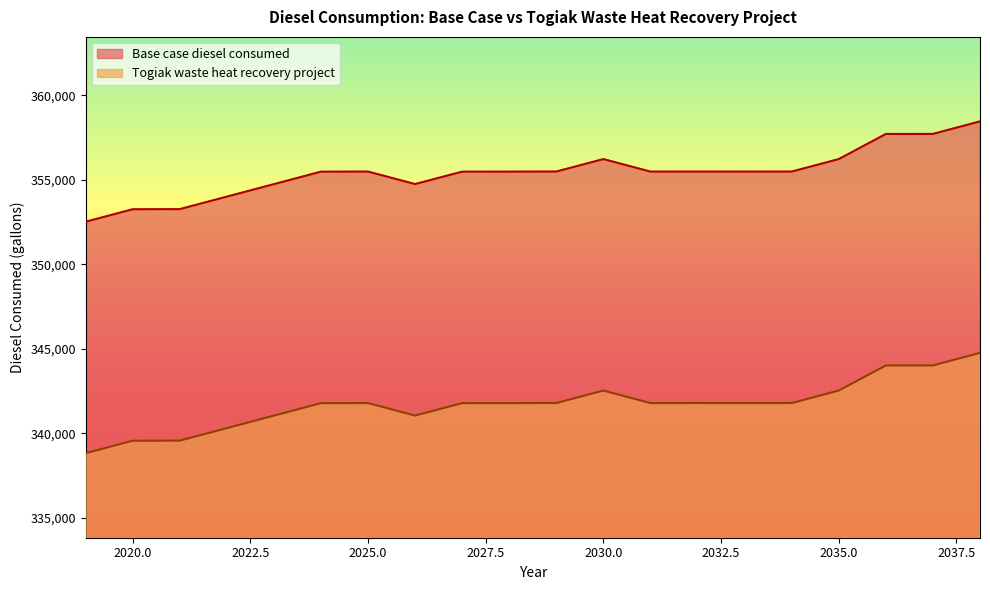

Which series has the largest total across all categories?

Base case diesel consumed